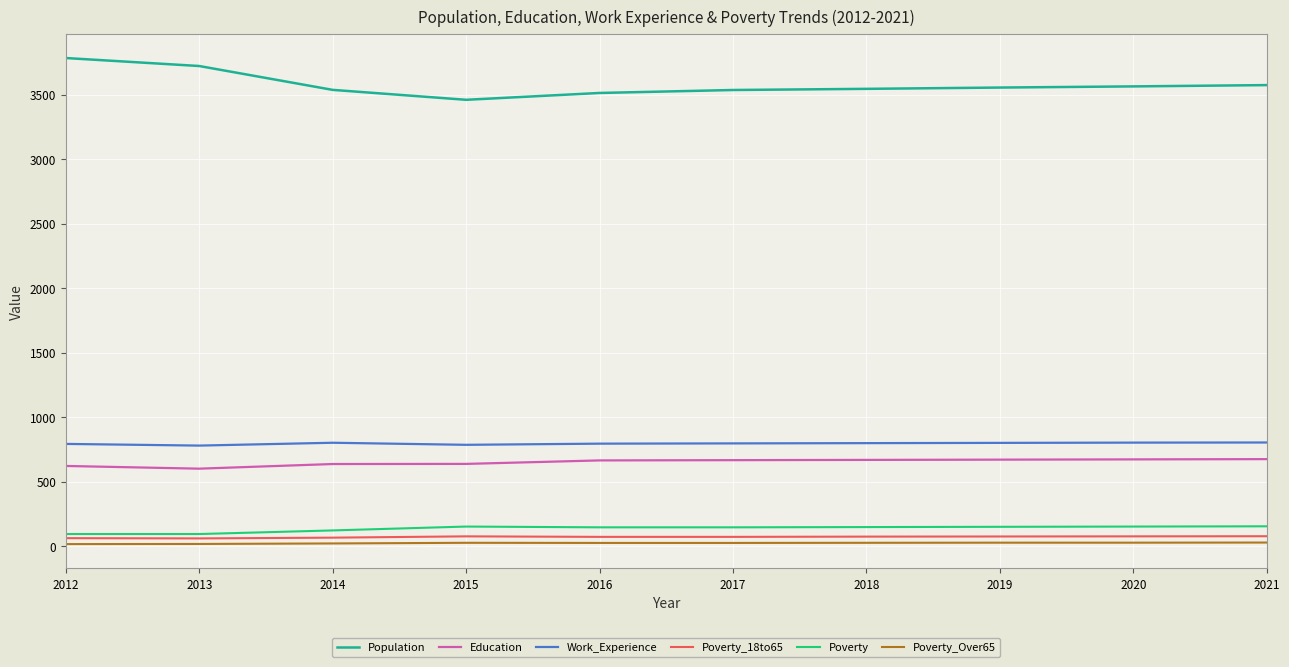

Is the value of Work_Experience at 2016 greater than the value of Poverty_18to65 at 2012?

Yes